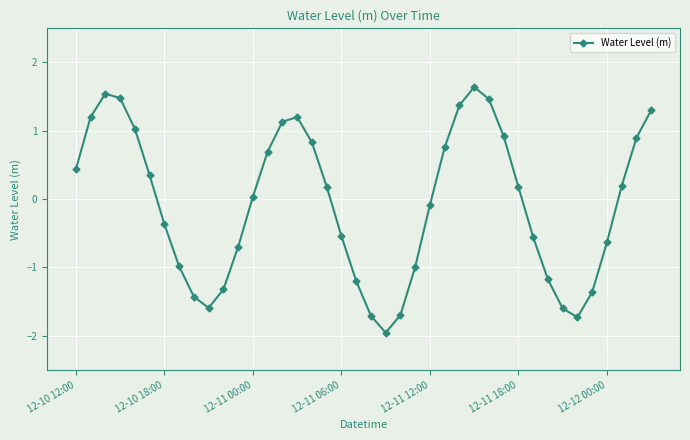

True or false: there are more than 1 points higher than both neighbors.

True